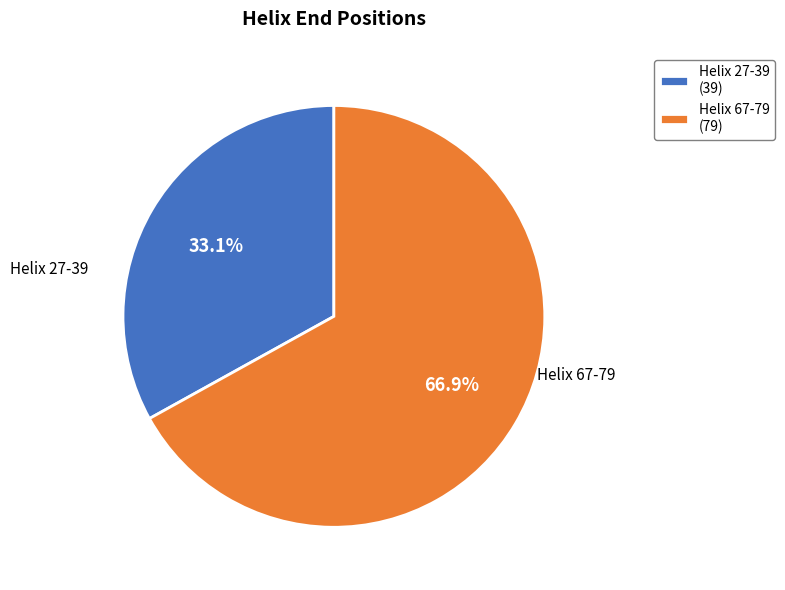

Approximately how many times larger is the value at Helix 27-39 compared to Helix 67-79?

0.5